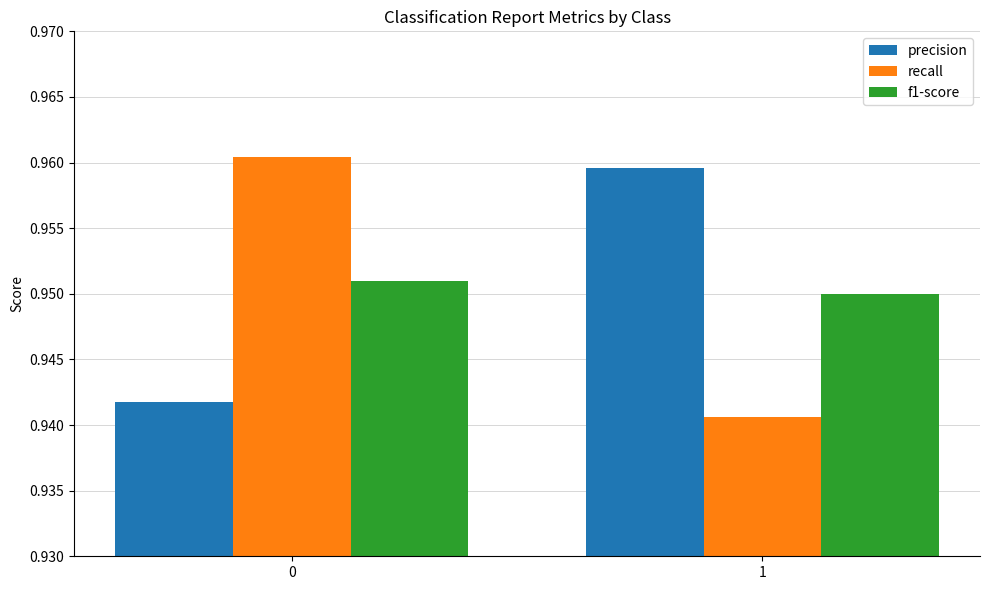

What is the sum of the precision values at 0 and 1?

1.9